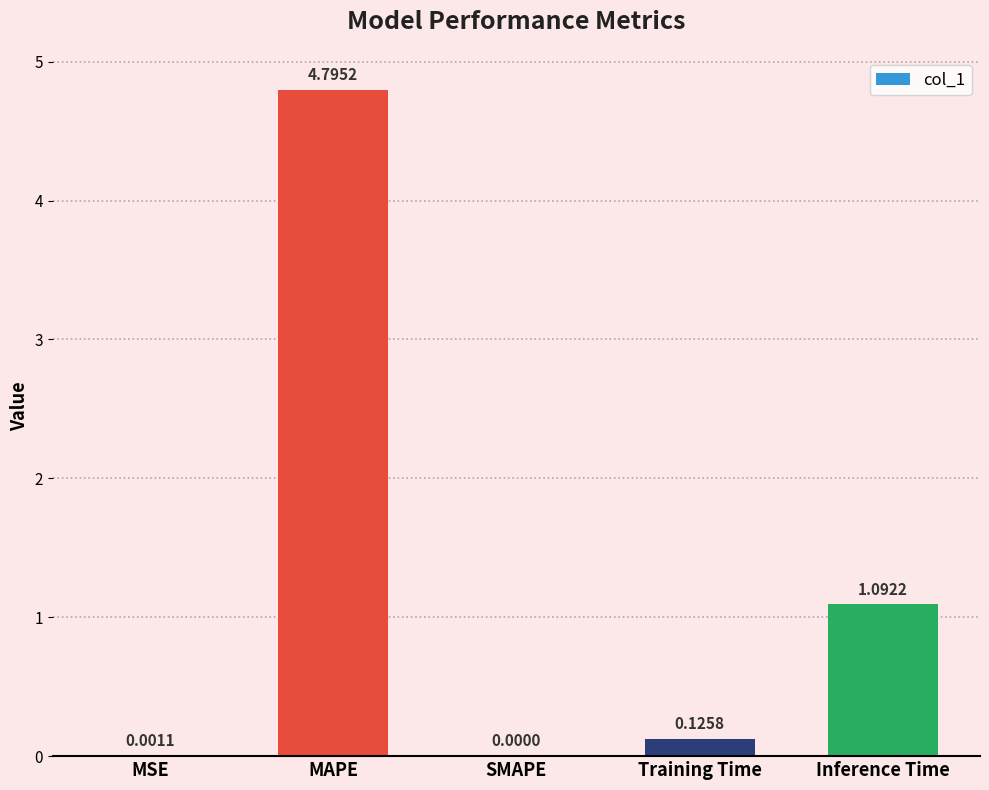

The chart shows a value of 2.5 at MAPE. True or false?

False